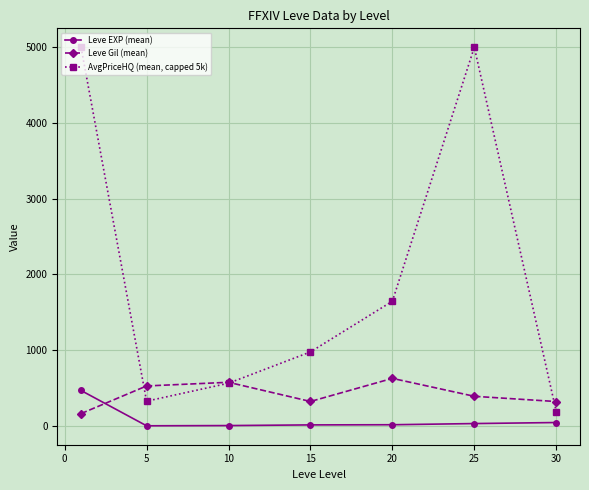

At how many categories does at least one series exceed 1095?

3